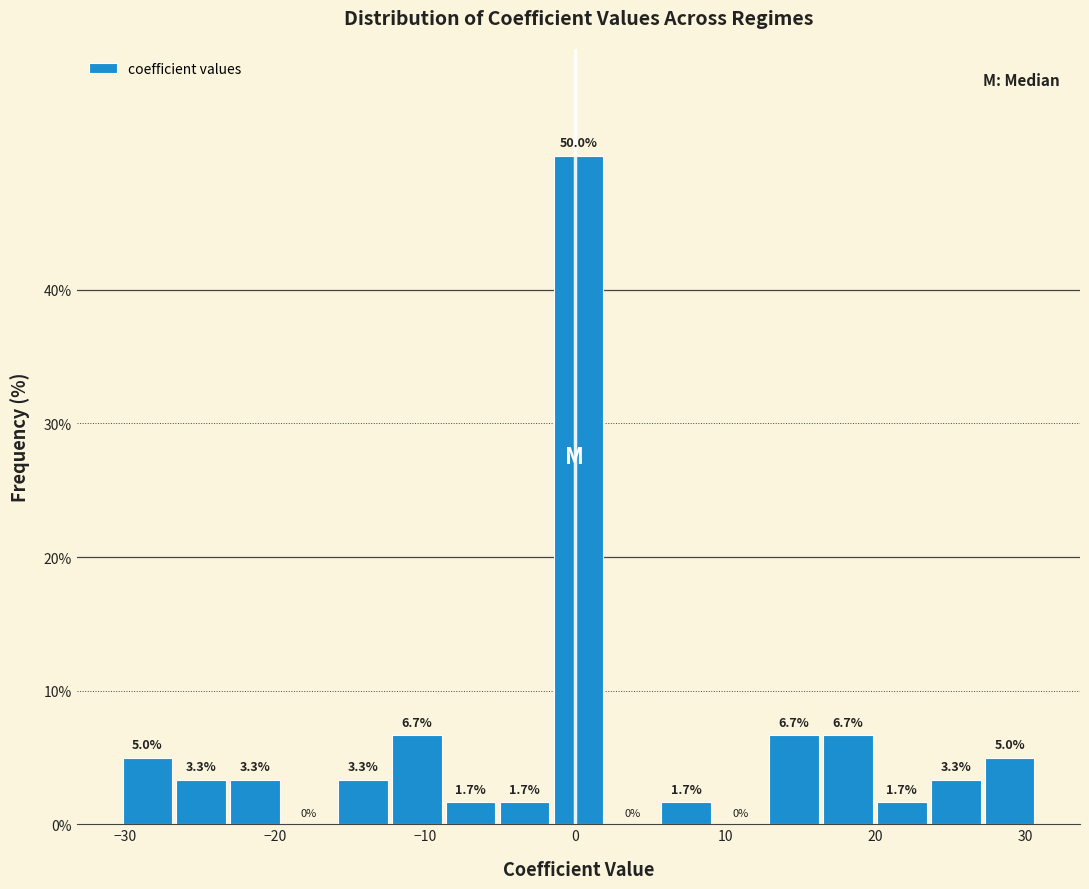

Around what value on the x-axis is the tallest bar? Give the approximate position of its centre, as read against the axis.

0